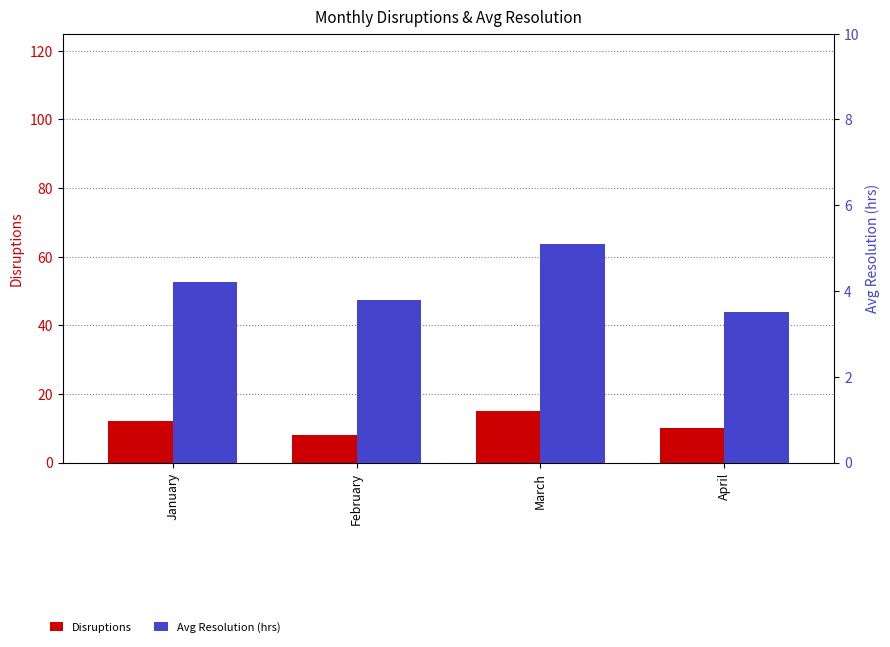

List the series in order of their peak value, lowest first.

Avg Resolution (hrs), Disruptions